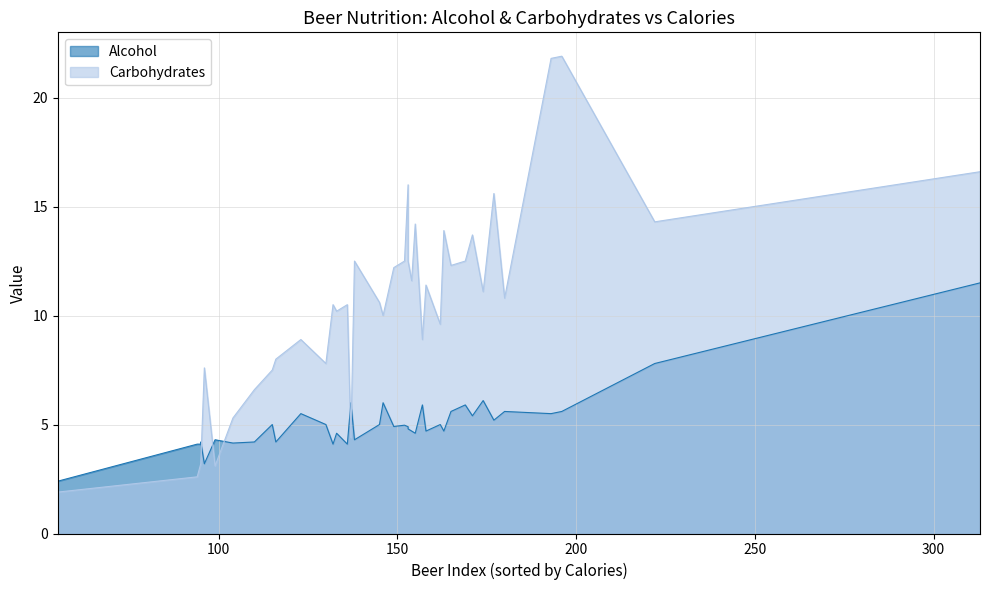

Rank the categories by Alcohol value from lowest to highest.

25, 2, 0, 1, 6, 28, 32, 4, 19, 20, 24, 29, 7, 26, 9, 10, 11, 37, 12, 3, 31, 35, 16, 18, 22, 33, 8, 13, 15, 17, 14, 34, 38, 5, 27, 21, 23, 30, 36, 39